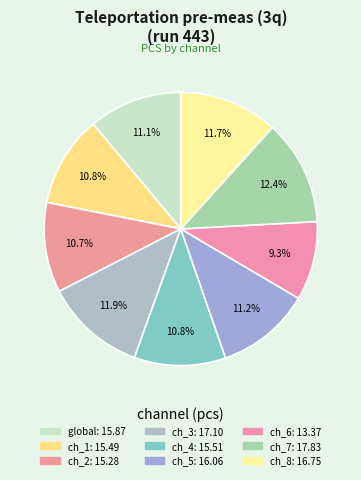

How many slices are in this pie chart?

9